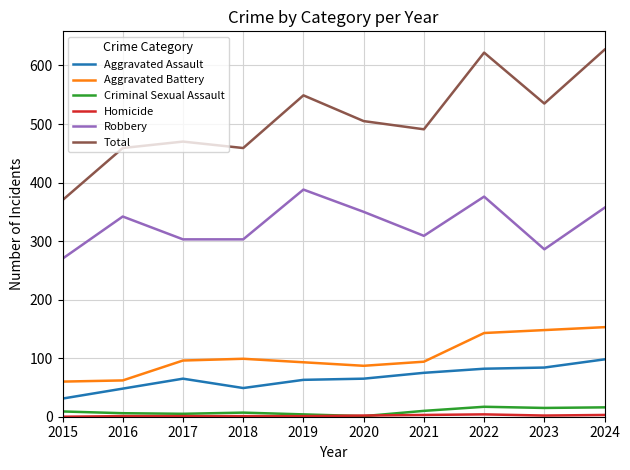

Is it true that Aggravated Assault equals 49 at 2018?

True